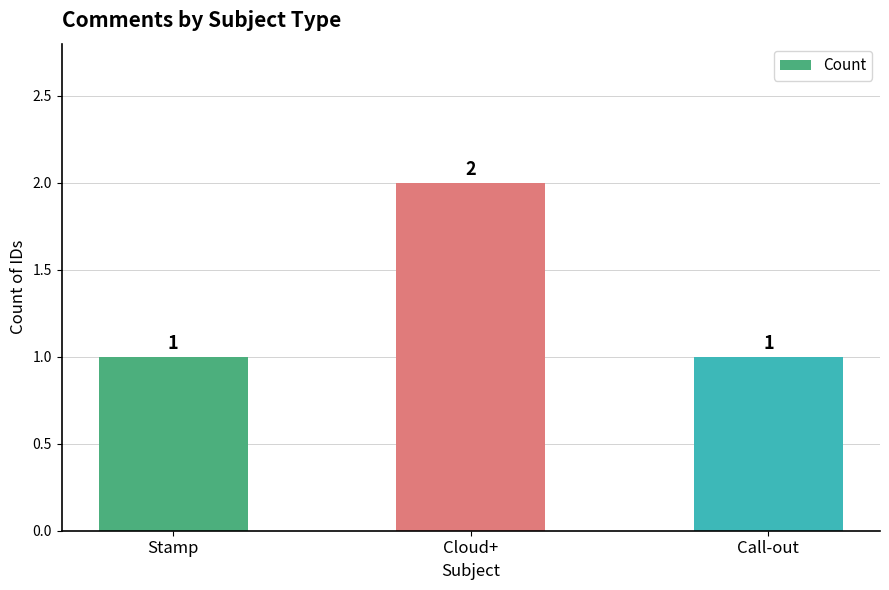

What is the label of the 3rd bar from the left?

Call-out